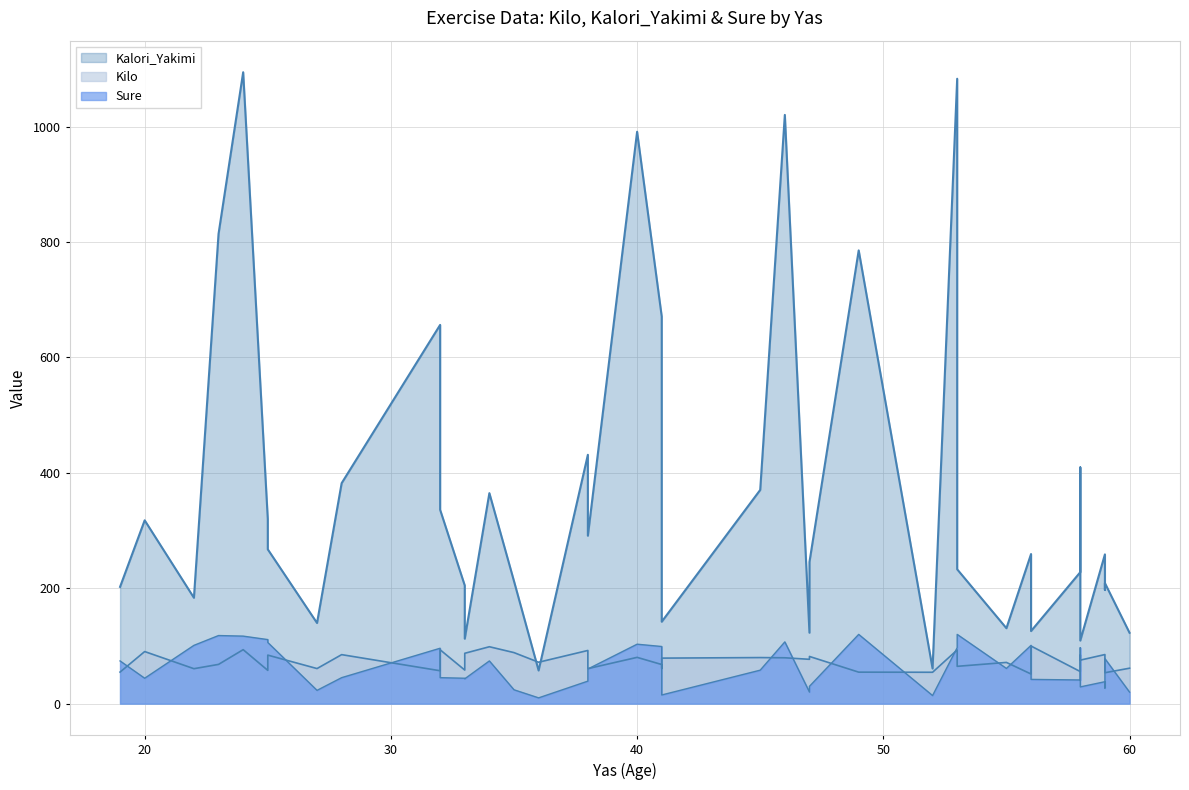

The Kilo series shows 18.4 at 14. True or false?

False